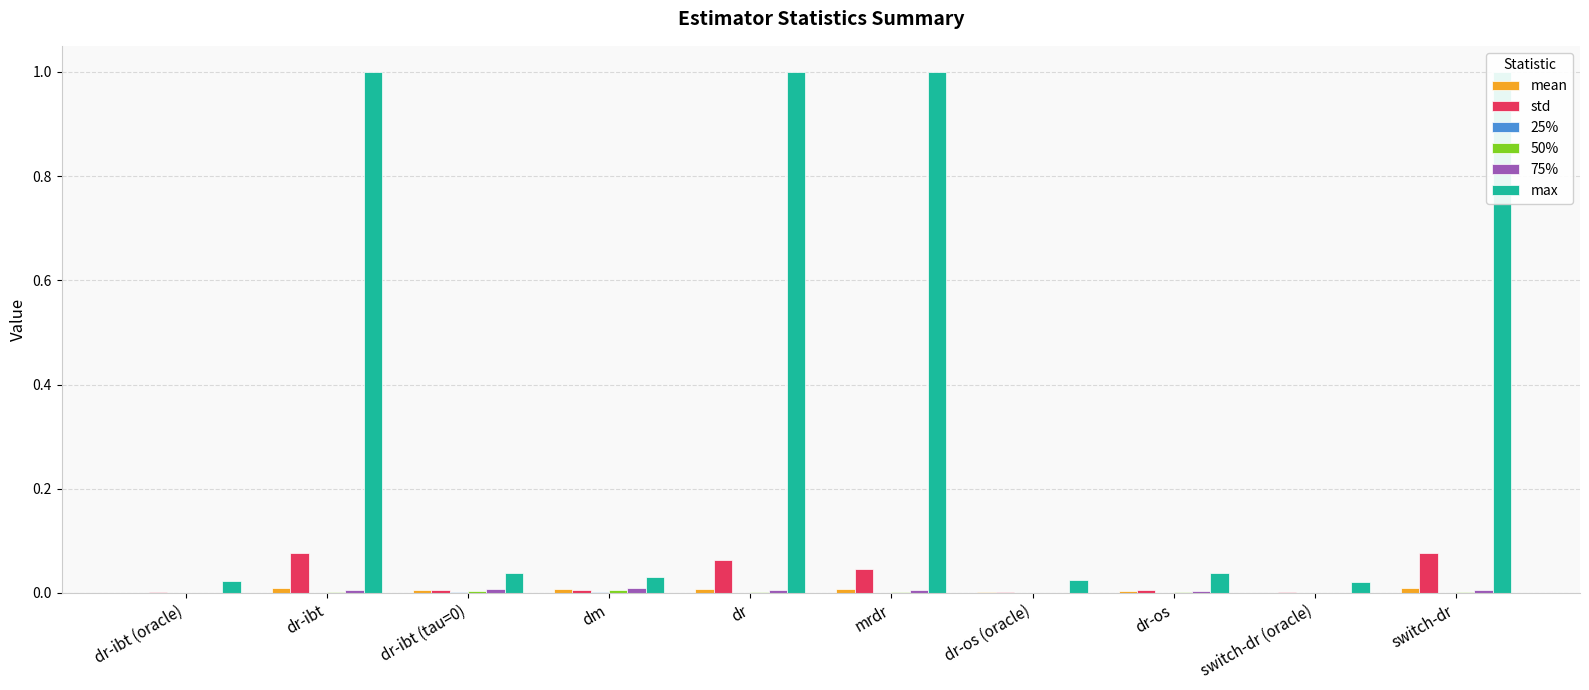

Reading left to right, transcribe all the data shown in this chart.

mean: dr-ibt (oracle)=0.0	dr-ibt=0.0	dr-ibt (tau=0)=0.0	dm=0.0	dr=0.0	mrdr=0.0	dr-os (oracle)=0.0	dr-os=0.0	switch-dr (oracle)=0.0	switch-dr=0.0
std: dr-ibt (oracle)=0.0	dr-ibt=0.1	dr-ibt (tau=0)=0.0	dm=0.0	dr=0.1	mrdr=0.0	dr-os (oracle)=0.0	dr-os=0.0	switch-dr (oracle)=0.0	switch-dr=0.1
25%: dr-ibt (oracle)=0.0	dr-ibt=0.0	dr-ibt (tau=0)=0.0	dm=0.0	dr=0.0	mrdr=0.0	dr-os (oracle)=0.0	dr-os=0.0	switch-dr (oracle)=0.0	switch-dr=0.0
50%: dr-ibt (oracle)=0.0	dr-ibt=0.0	dr-ibt (tau=0)=0.0	dm=0.0	dr=0.0	mrdr=0.0	dr-os (oracle)=0.0	dr-os=0.0	switch-dr (oracle)=0.0	switch-dr=0.0
75%: dr-ibt (oracle)=0.0	dr-ibt=0.0	dr-ibt (tau=0)=0.0	dm=0.0	dr=0.0	mrdr=0.0	dr-os (oracle)=0.0	dr-os=0.0	switch-dr (oracle)=0.0	switch-dr=0.0
max: dr-ibt (oracle)=0.0	dr-ibt=1.0	dr-ibt (tau=0)=0.0	dm=0.0	dr=1.0	mrdr=1.0	dr-os (oracle)=0.0	dr-os=0.0	switch-dr (oracle)=0.0	switch-dr=1.0